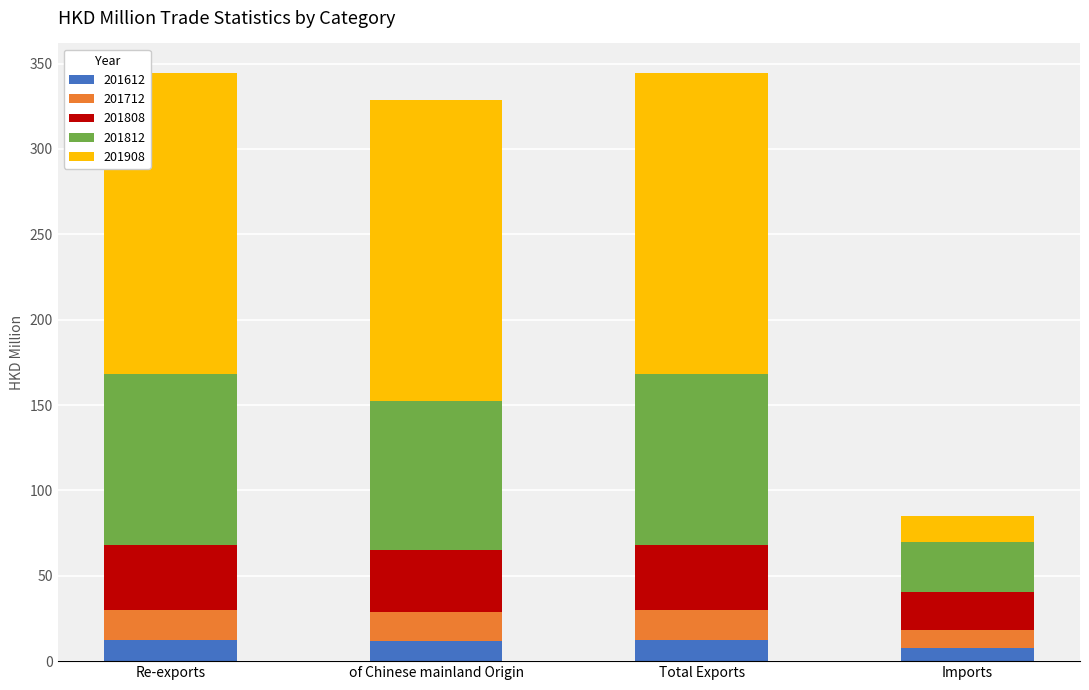

What is the highest value of the 201612 series?

12.3